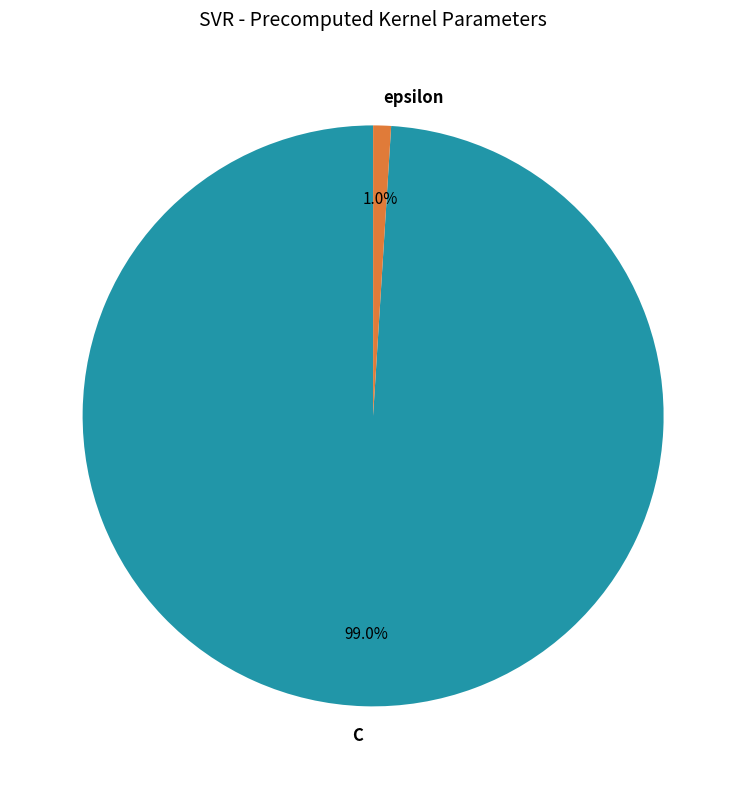

What is the total percentage of C and epsilon?

100.0%